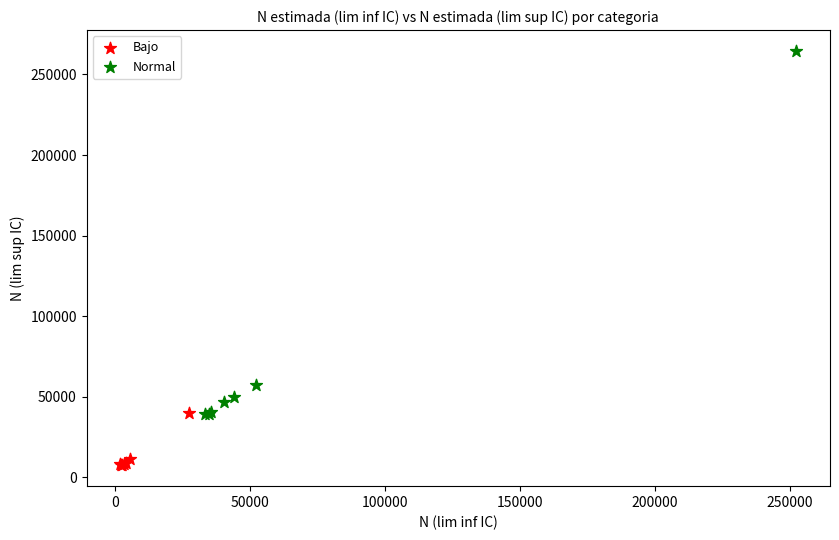

Which series has the widest spread of Y values?

Normal